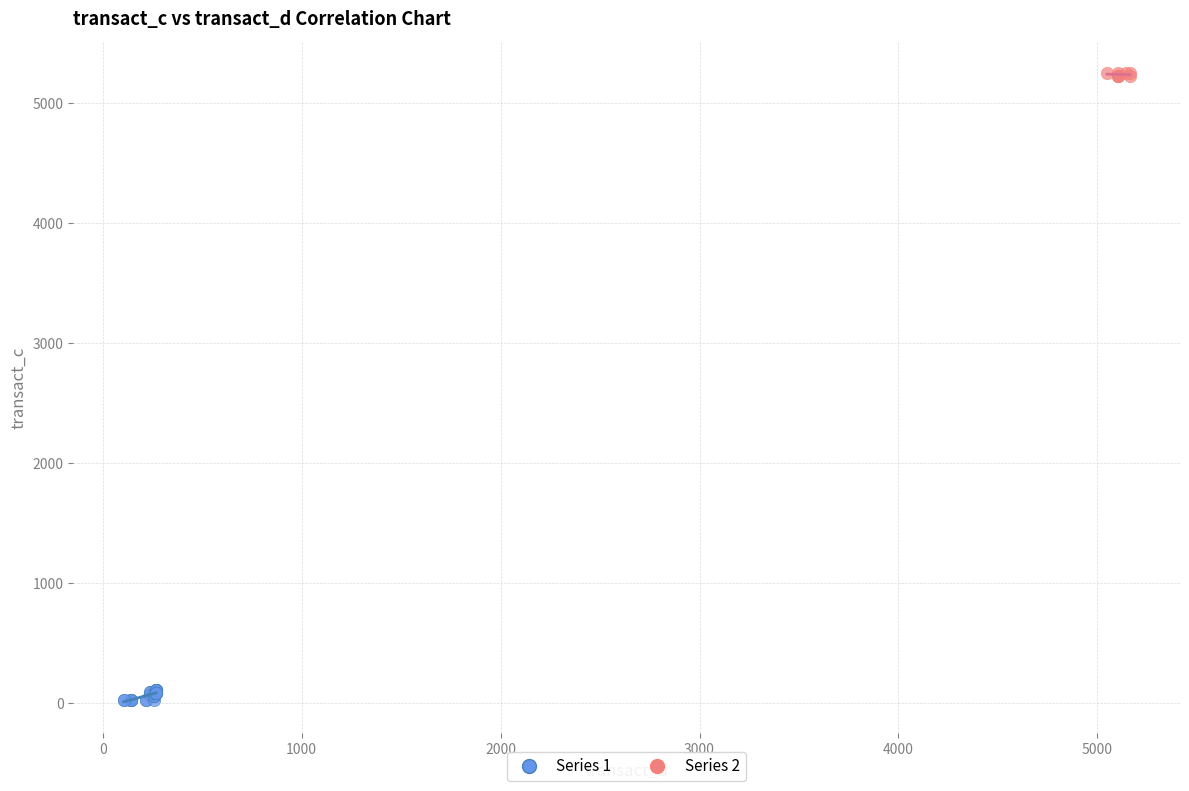

Which series contains the highest Y value?

Series 2